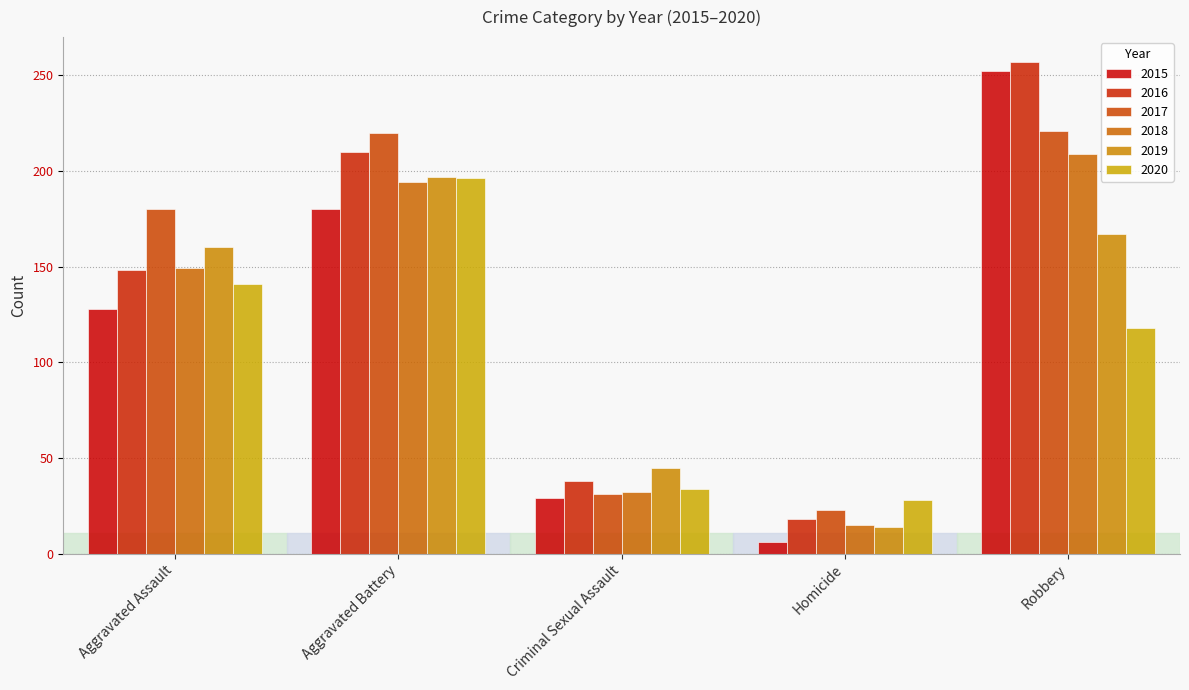

Is the value of 2016 at Homicide greater than the value of 2015 at Homicide?

Yes